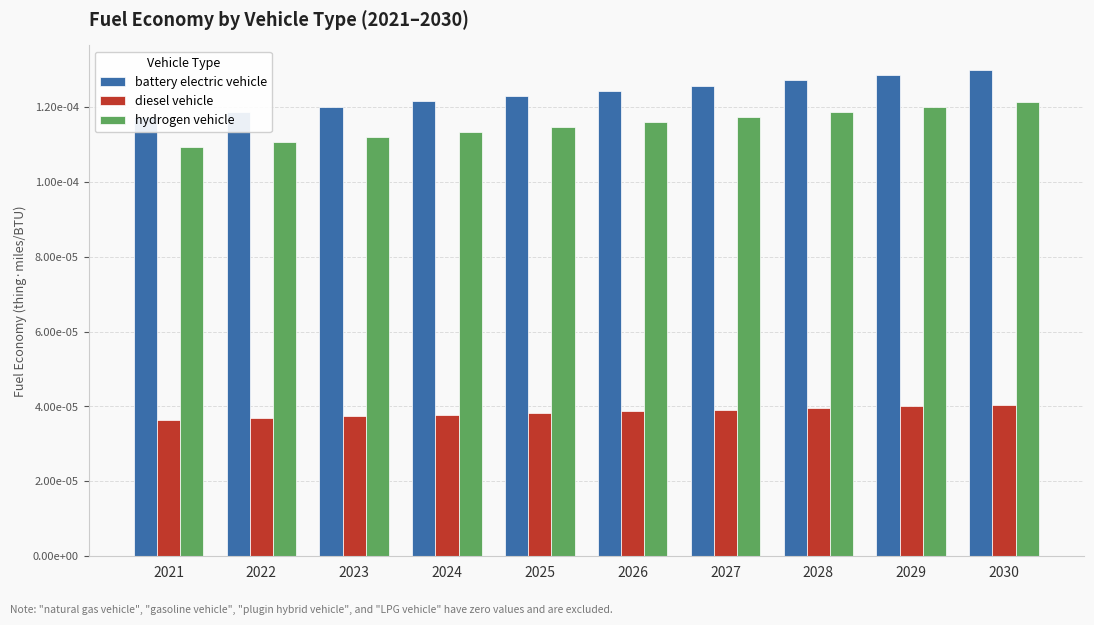

Are the bars grouped side by side (vs. stacked)?

Yes